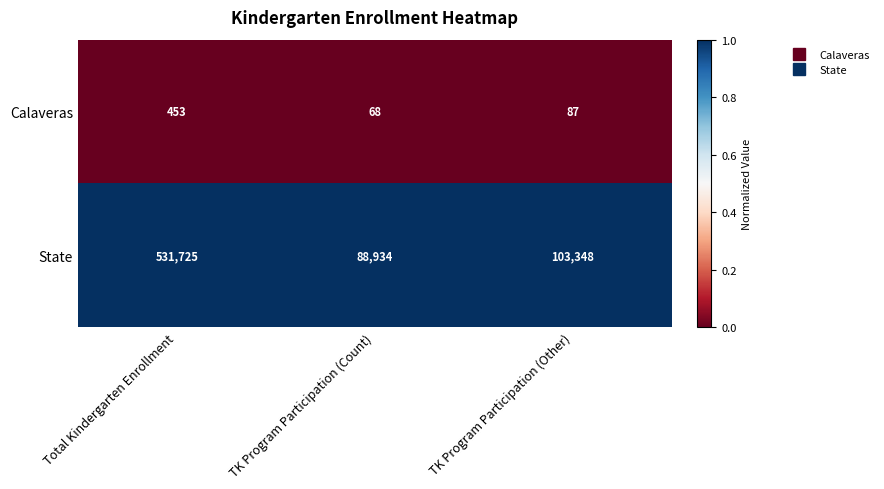

Reading left to right, list all the values displayed in this chart.

Calaveras: 453	68	87
State: 531725	88934	103348